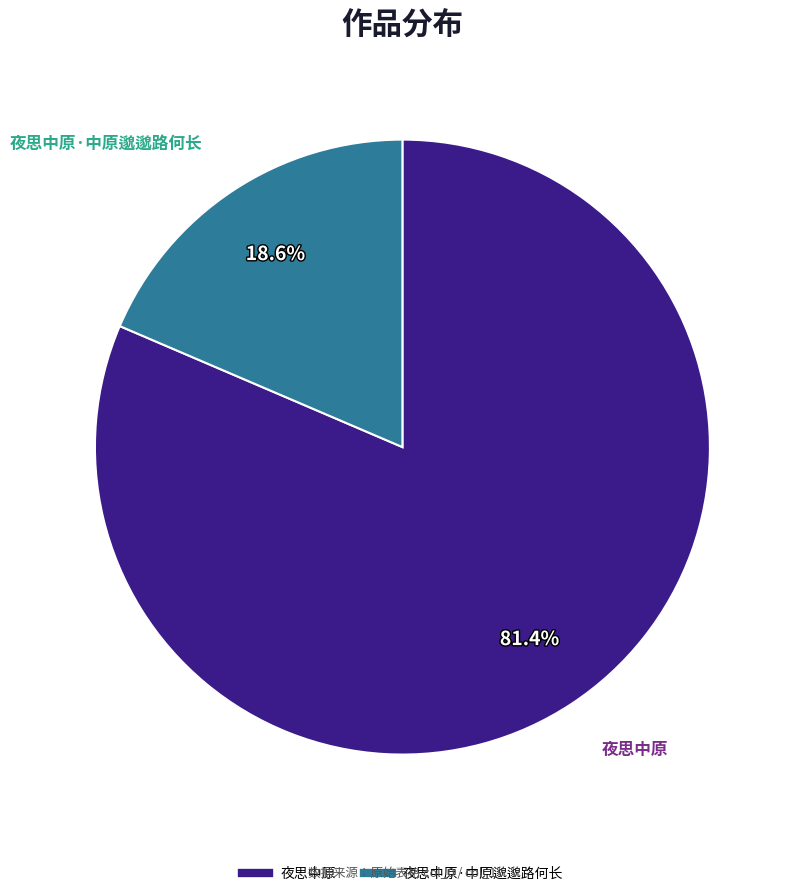

Is there a majority slice in this chart?

Yes